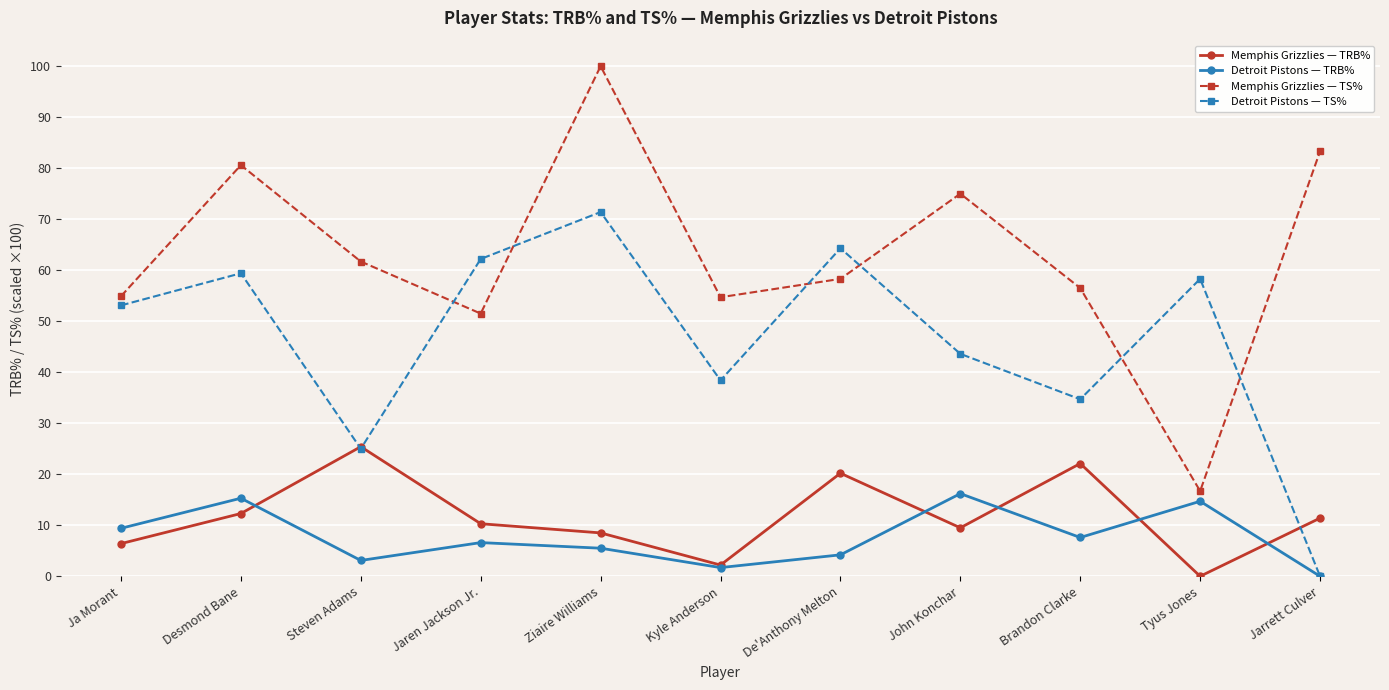

What is the average value of the Detroit Pistons — TRB% series?

7.7